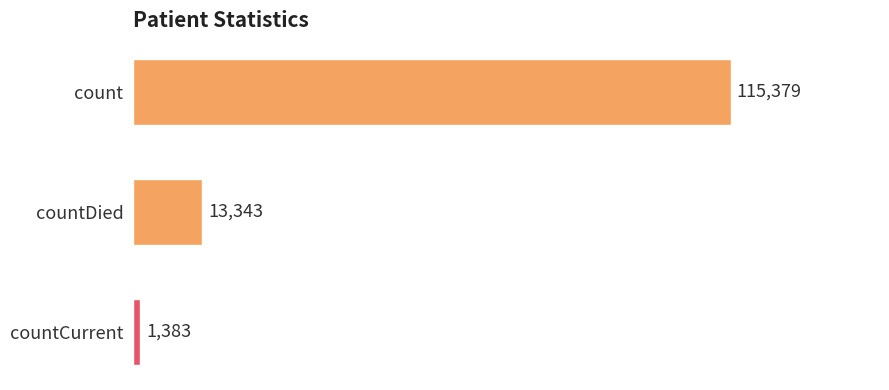

Are the bars grouped side by side (vs. stacked)?

No